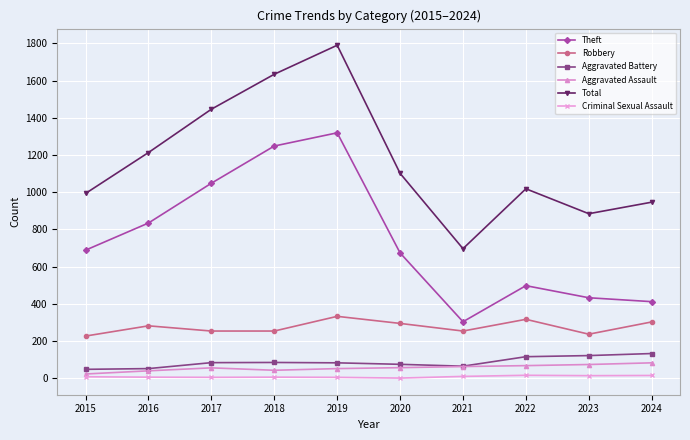

What are all the series names shown in the legend?

Theft, Robbery, Aggravated Battery, Aggravated Assault, Total, Criminal Sexual Assault